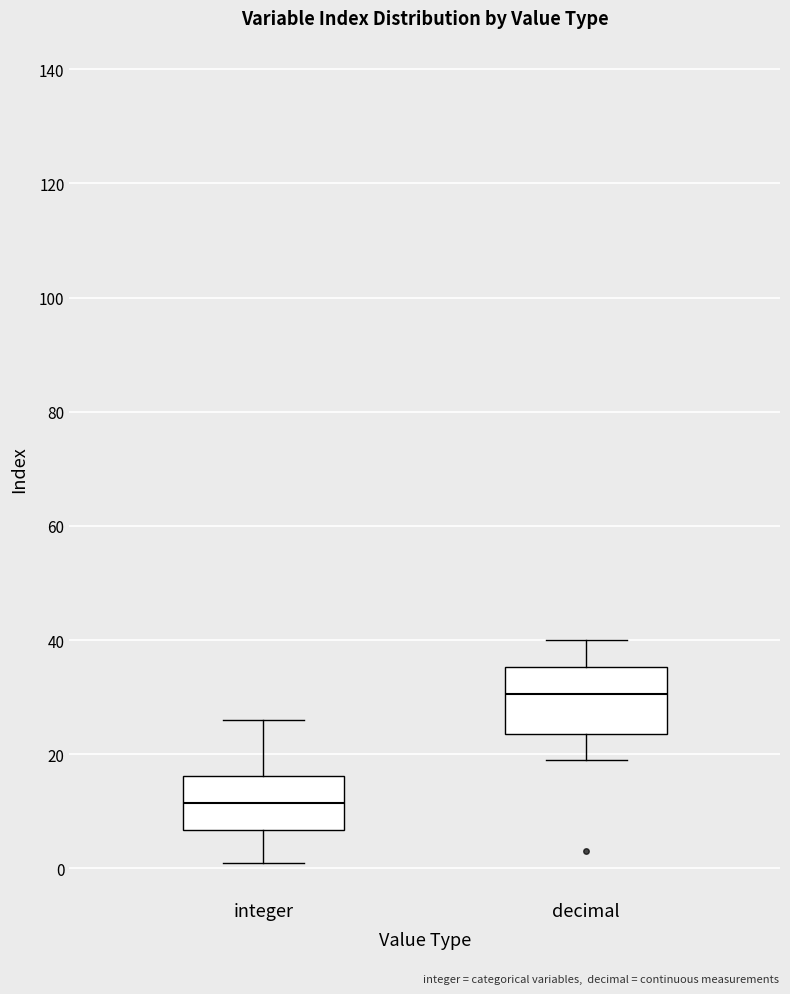

Comparing the boxes themselves (not the whiskers), which one is the tallest?

decimal